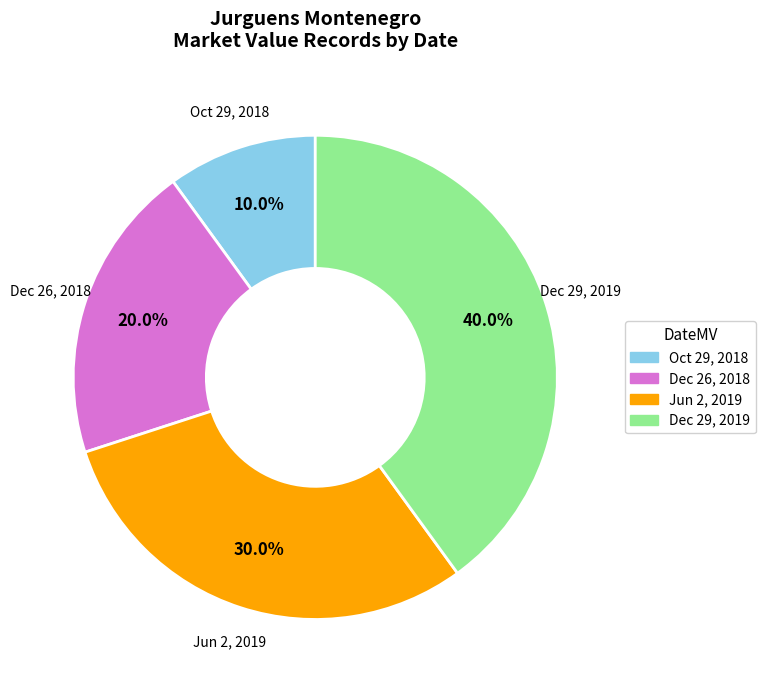

Between Oct 29, 2018 and Dec 26, 2018, which is larger?

Dec 26, 2018